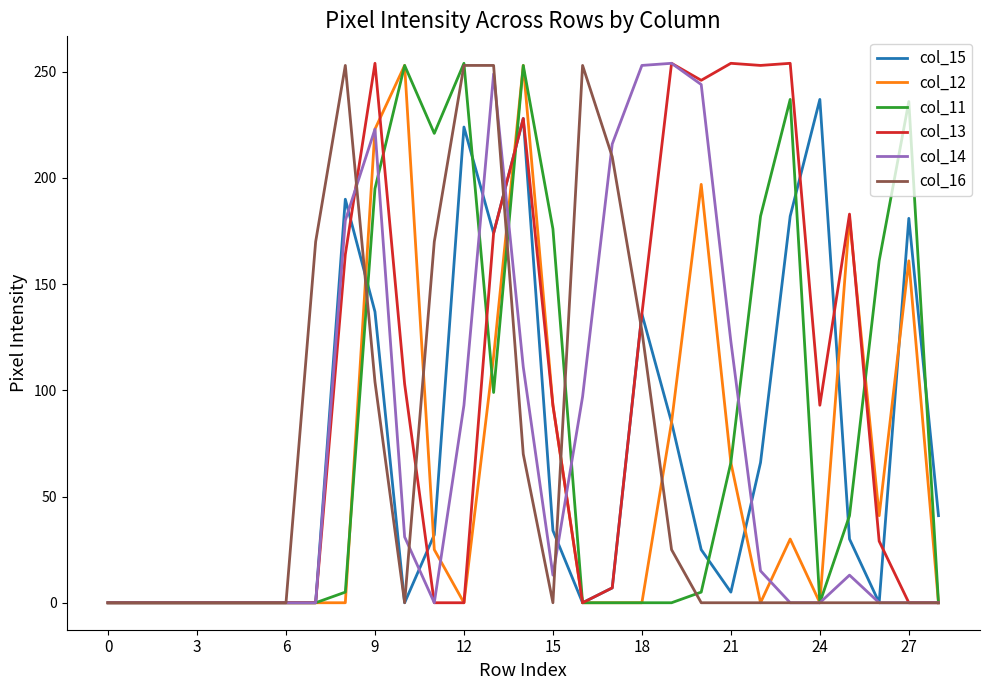

Which series has the largest total across all categories?

col_13